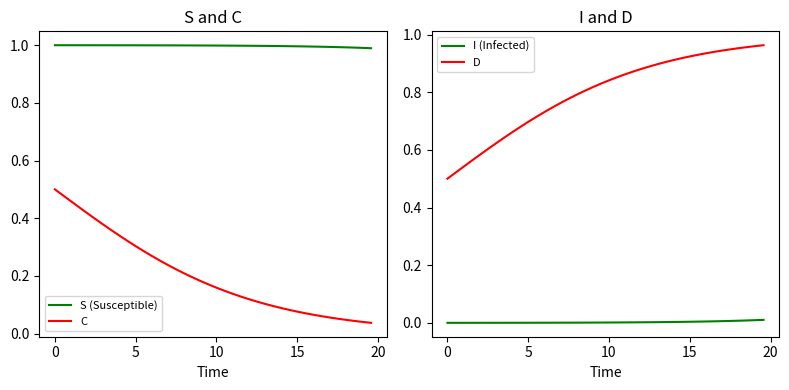

At how many categories does at least one series exceed 0?

40